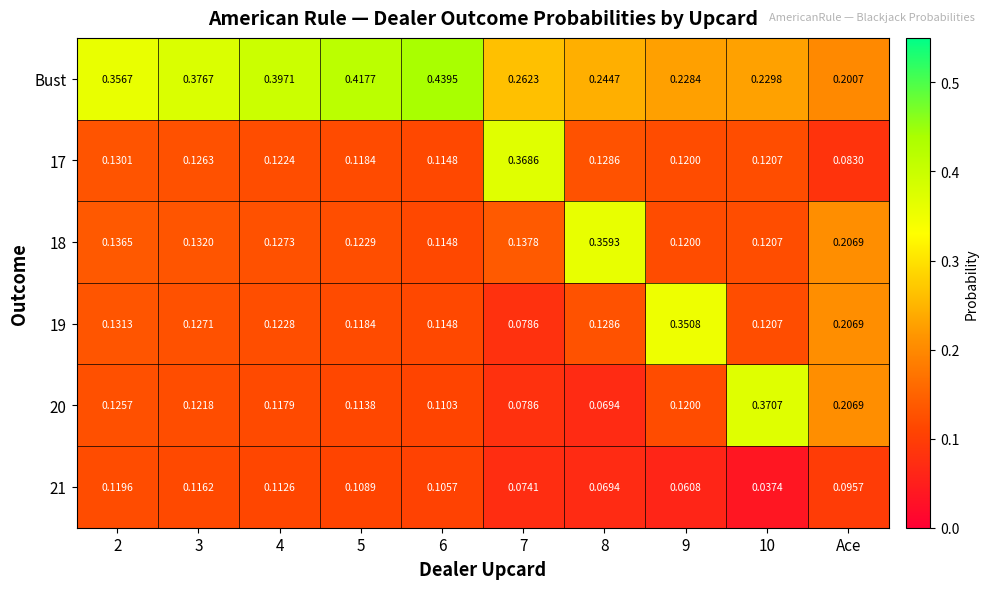

At which label is 17 closest to 0?

Ace